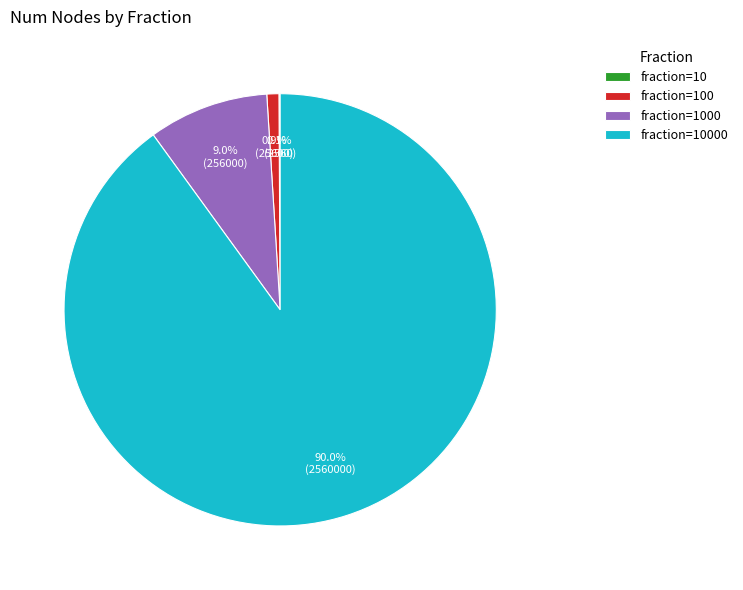

Is there a majority slice in this chart?

Yes